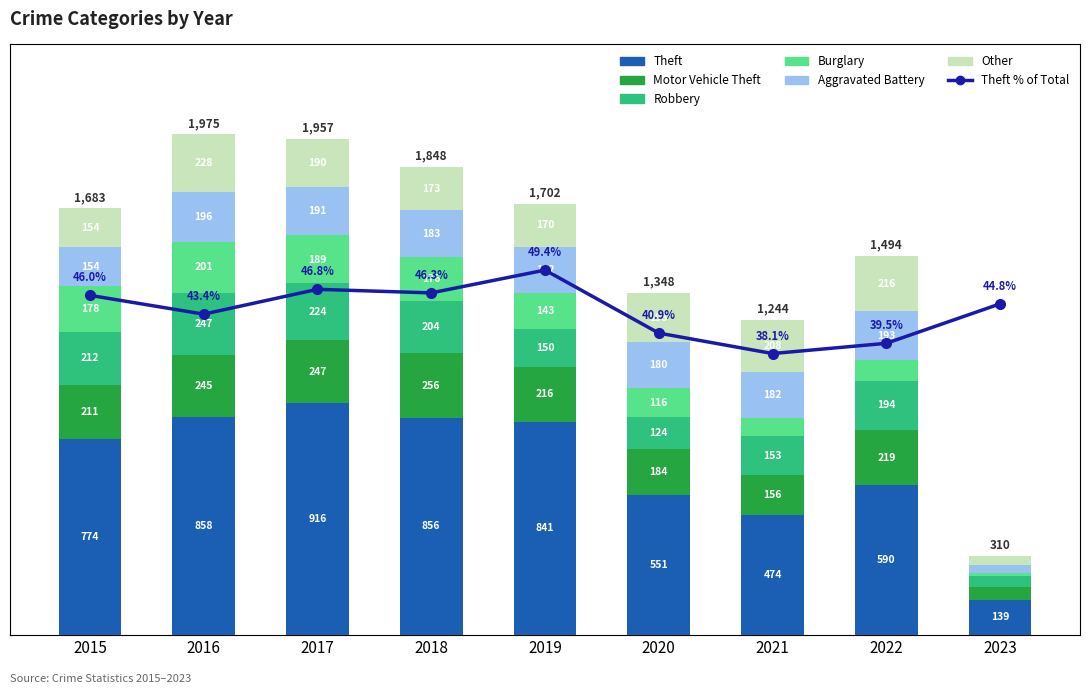

True or false: Motor Vehicle Theft has a value of 184 at 2020.

True